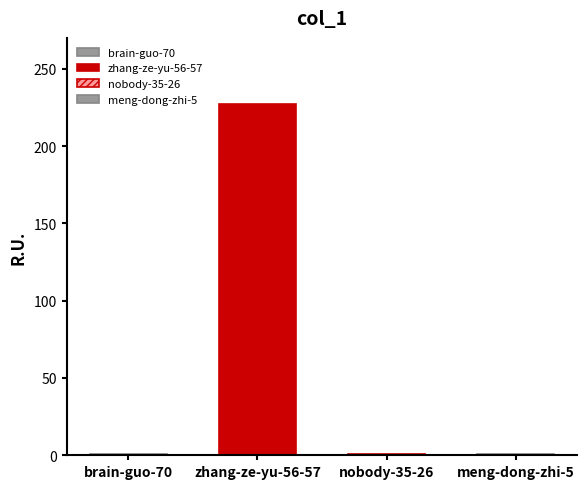

How many bars are there in total?

4